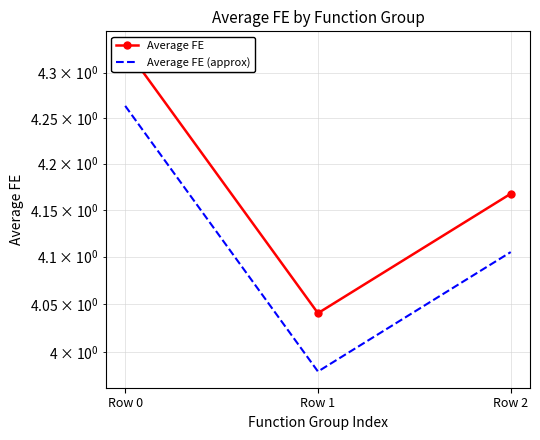

What is the sum of all Average FE values?

12.5